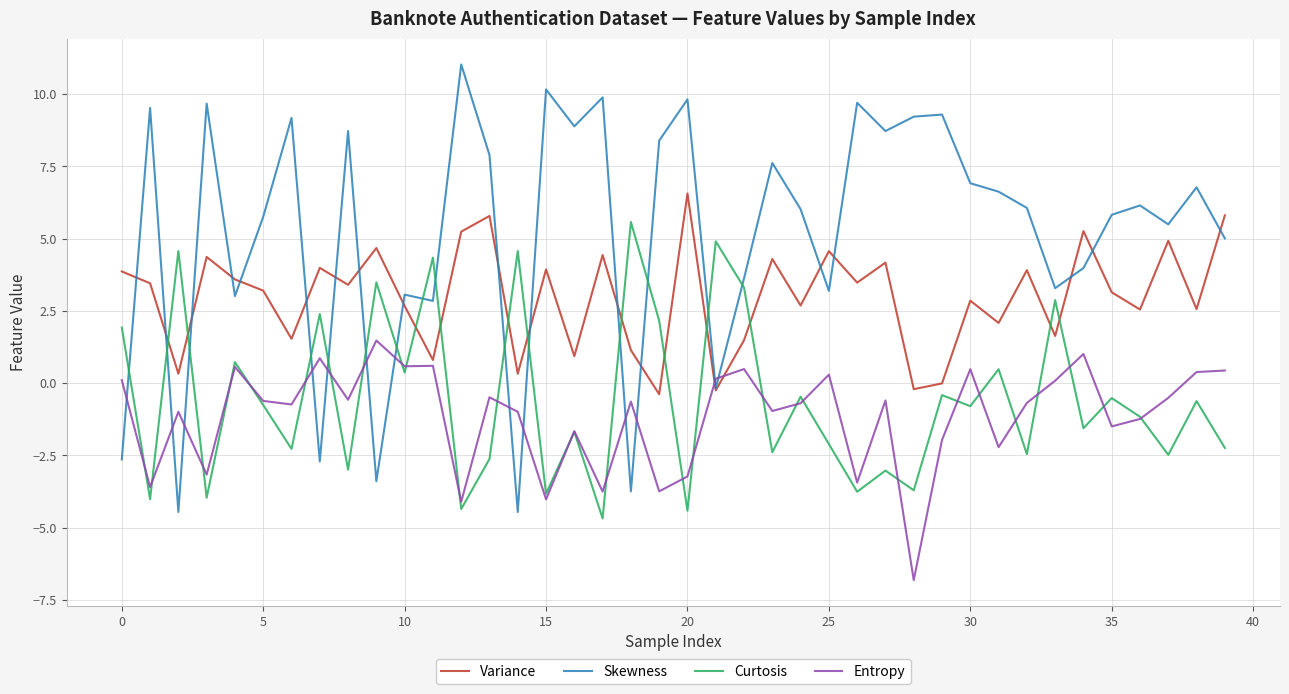

How many times do Skewness and Entropy cross each other?

13